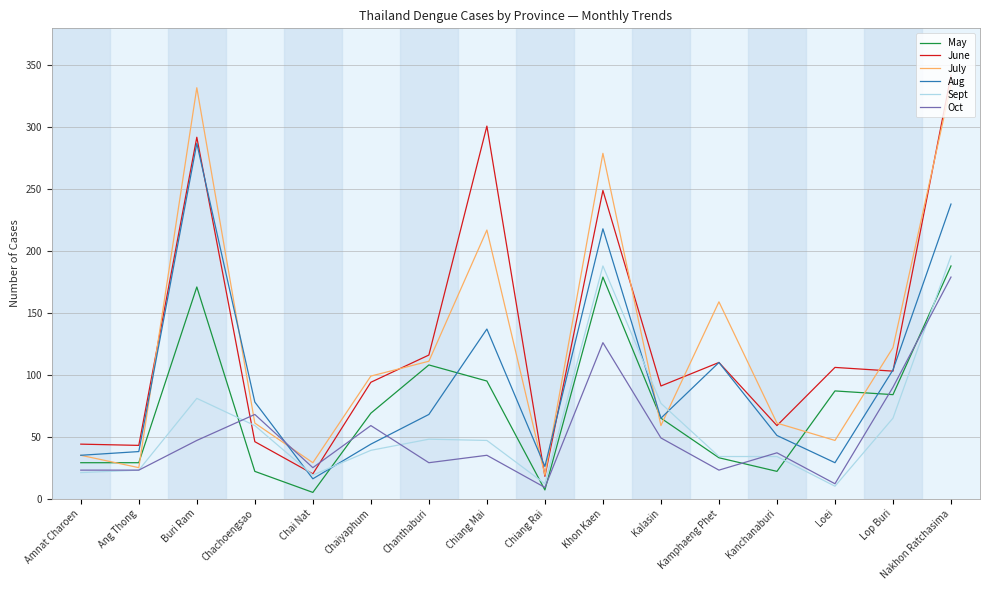

Read the Aug value at Chachoengsao.

78